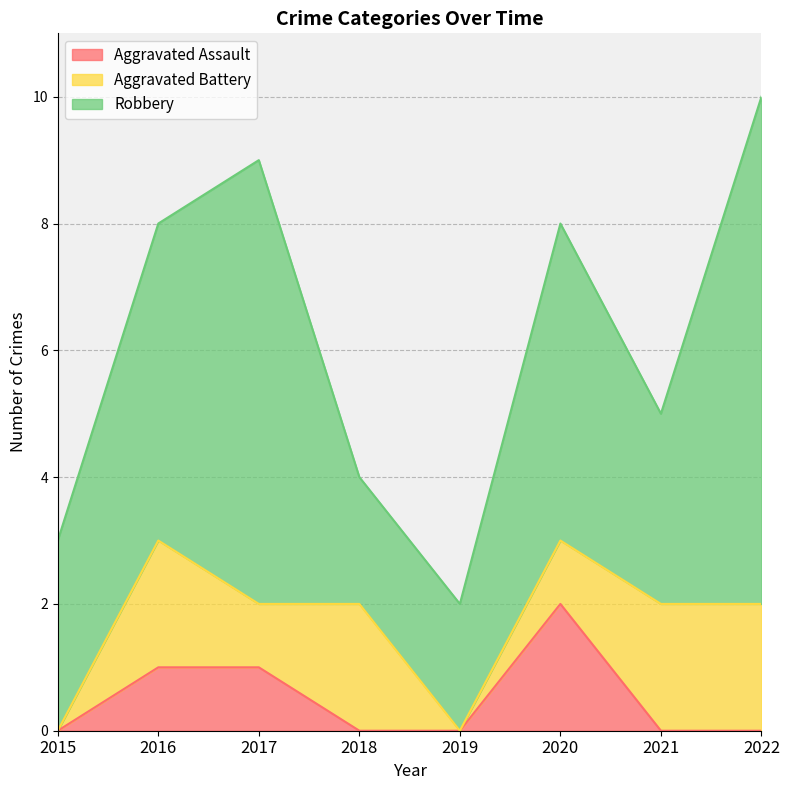

Reading right to left, extract all data points from this chart.

Aggravated Assault: 0	0	2	0	0	1	1	0
Aggravated Battery: 2	2	1	0	2	1	2	0
Robbery: 8	3	5	2	2	7	5	3